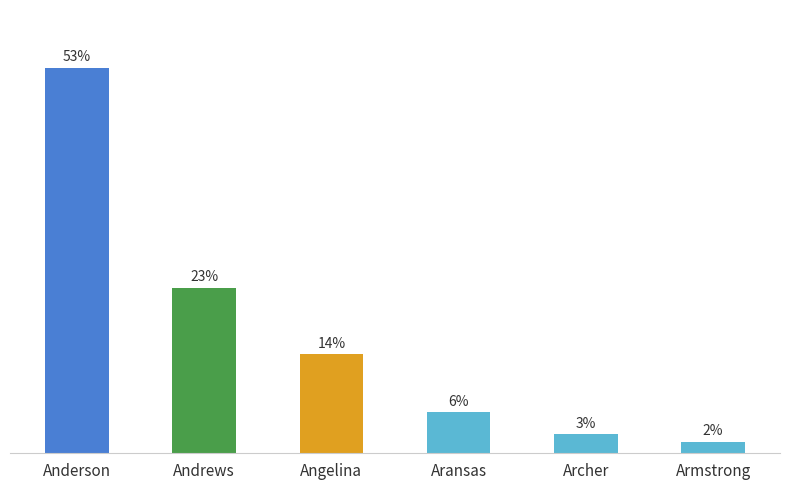

Does the chart contain any negative values?

No